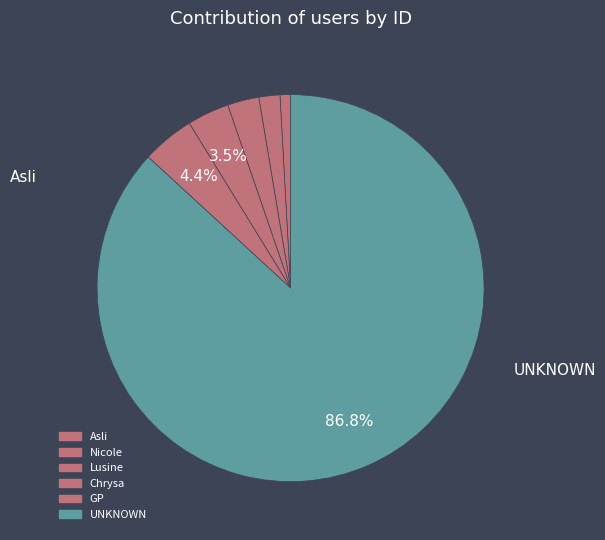

How many segments does this pie chart have?

6